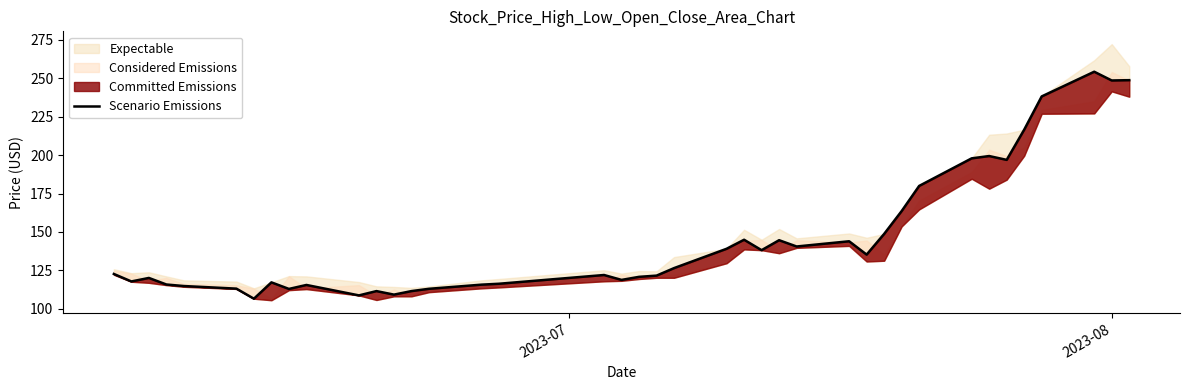

What is the difference between the maximum and minimum values?

147.7